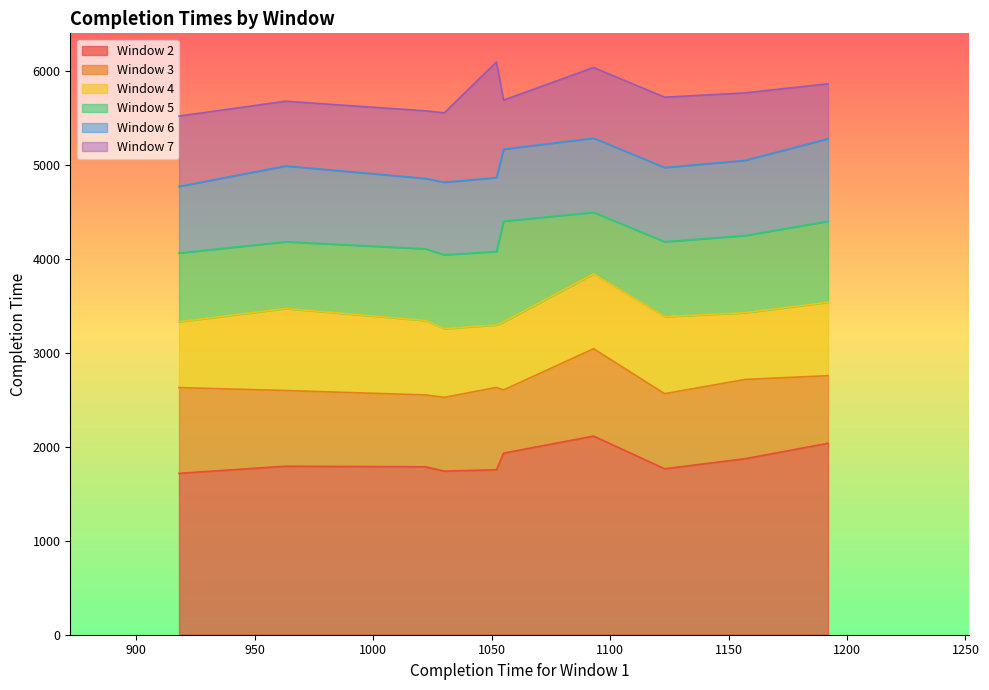

Is the value of Window 3 at 1030 greater than the value of Window 5 at 1030?

No